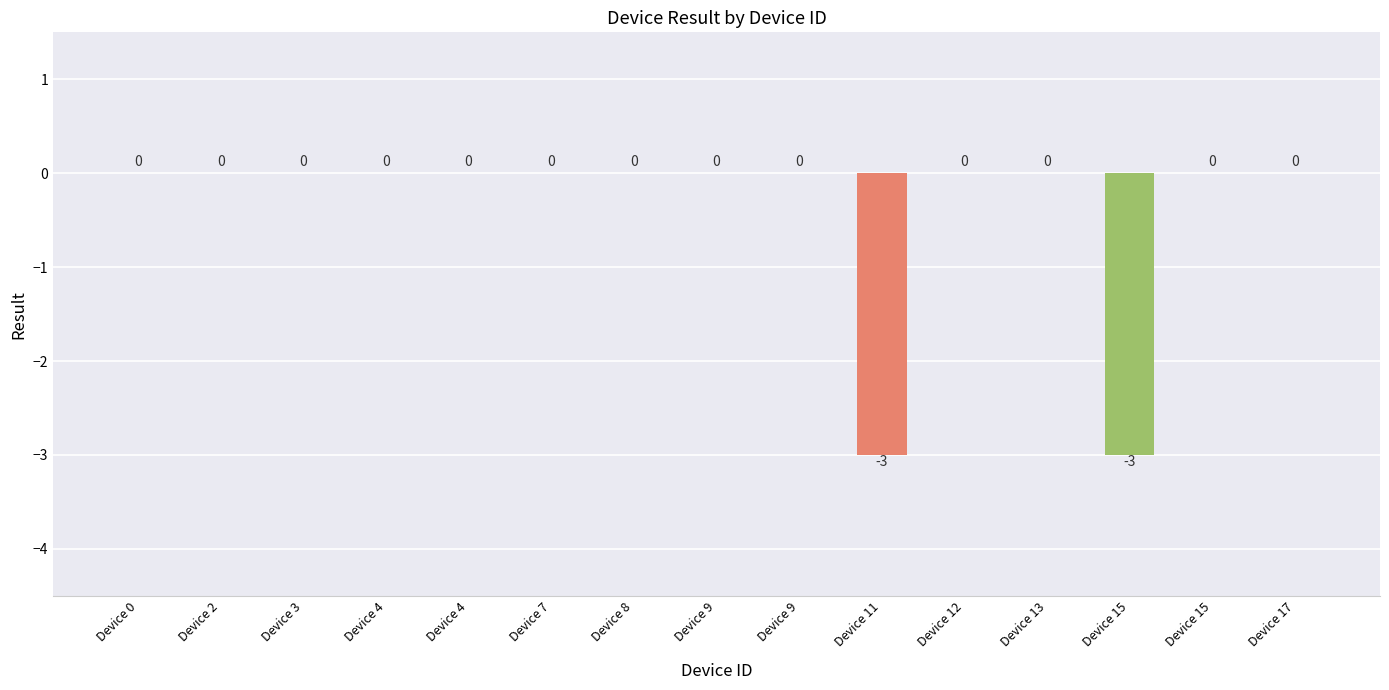

Is it true that the value at Device 0 is 0?

True